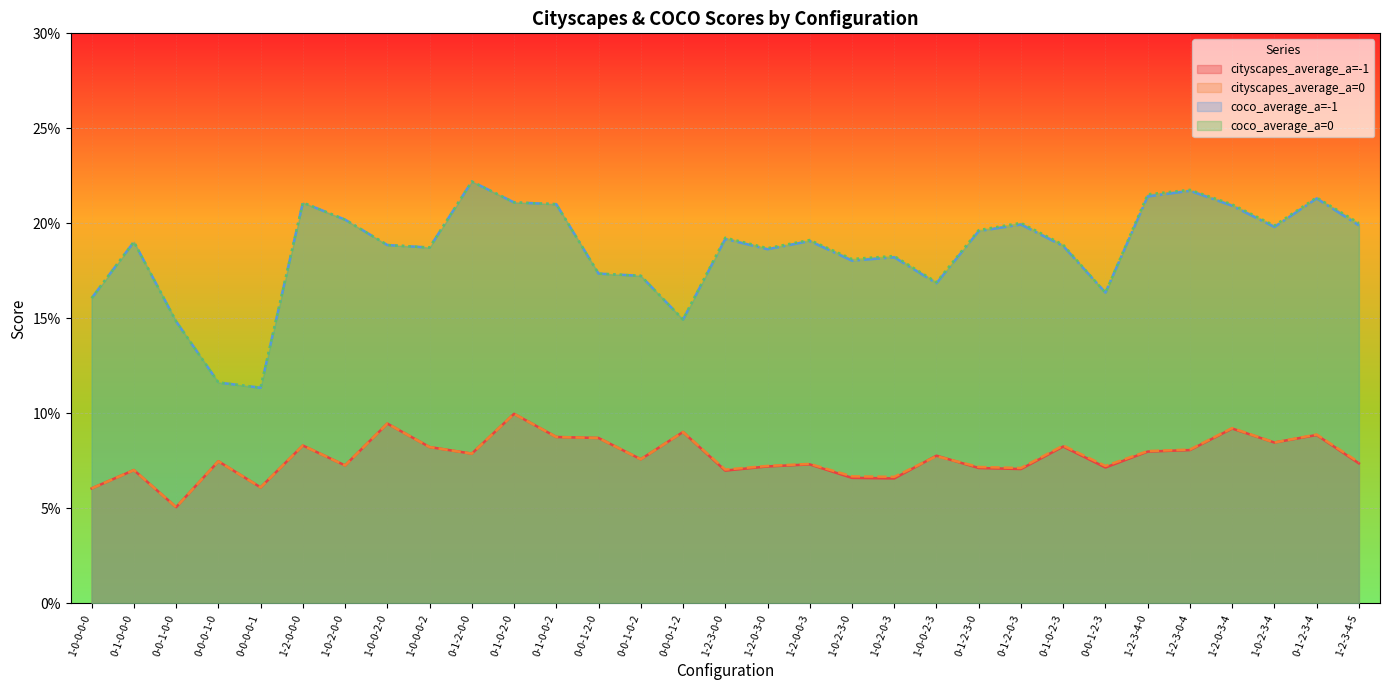

What is the label of the 19th point from the right?

0-0-1-2-0